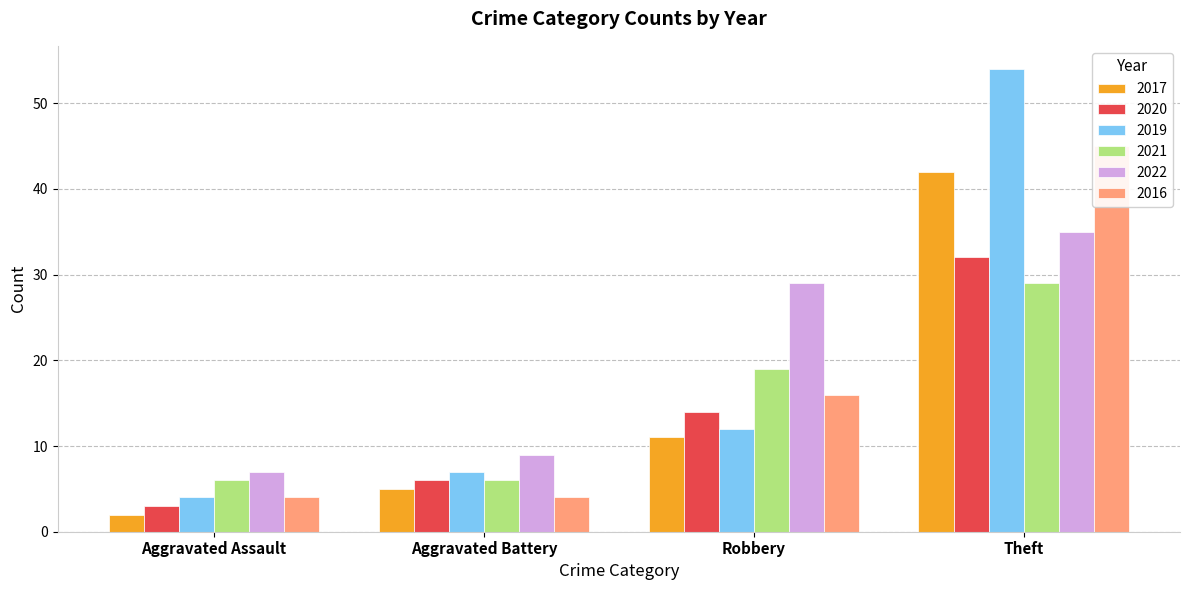

What is the total value across all series at Total?

404